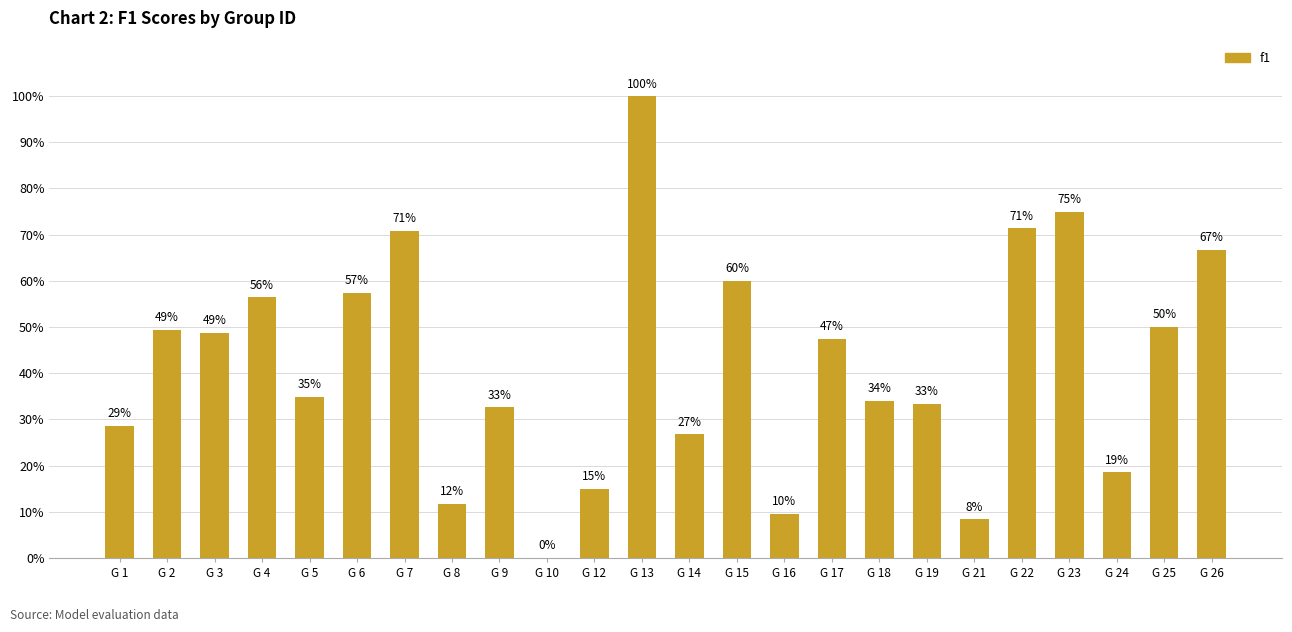

What is the difference between the second highest and minimum values?

0.8